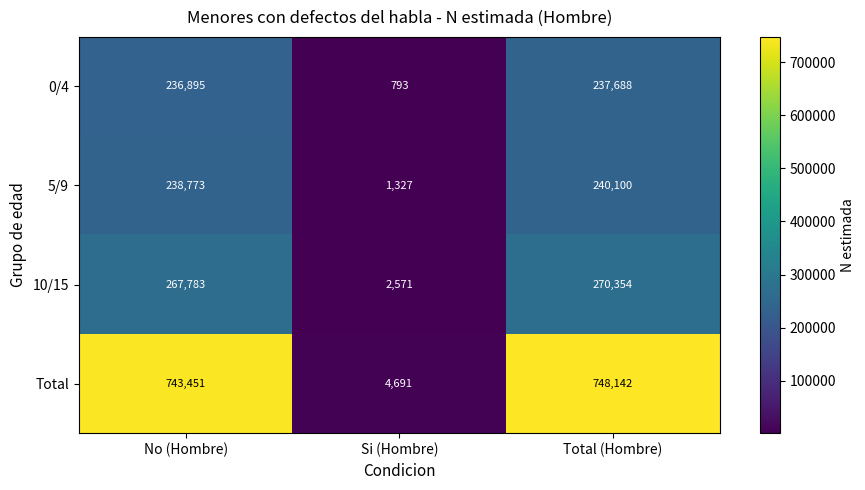

How many series are shown in this chart?

4